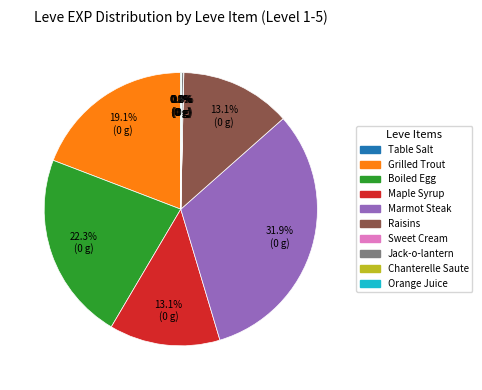

Which category has the biggest portion of the pie?

Marmot Steak